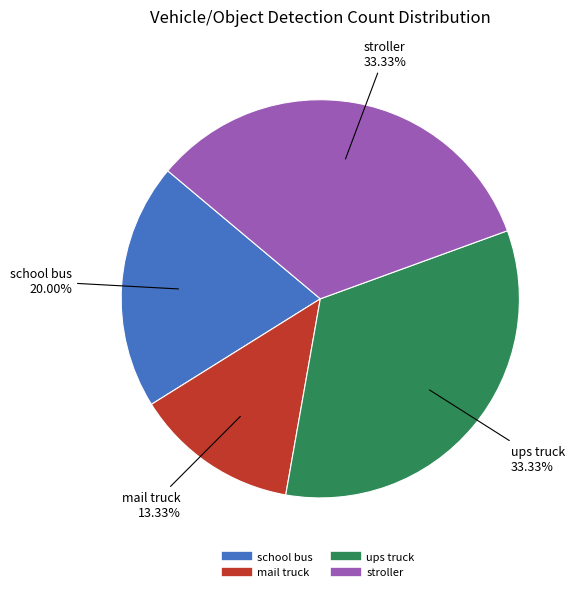

Count the number of slices in the pie.

4